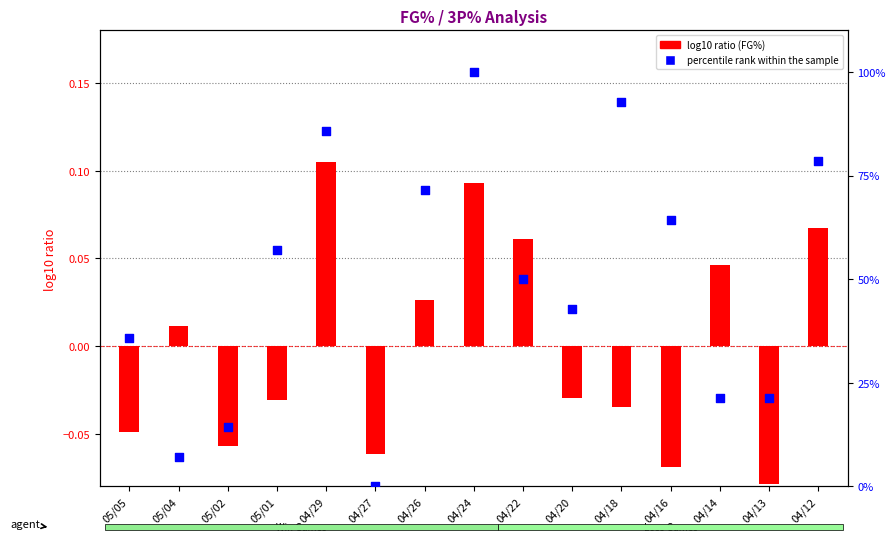

What is the total value across all series at 04/24?

100.1